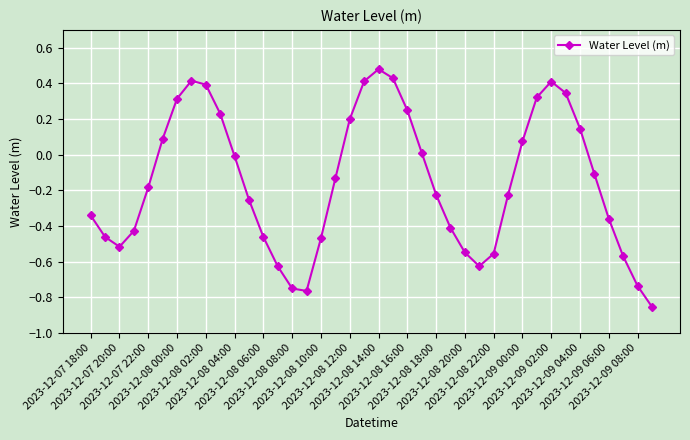

How many interior local peaks (higher than both neighbors) does the data have?

3